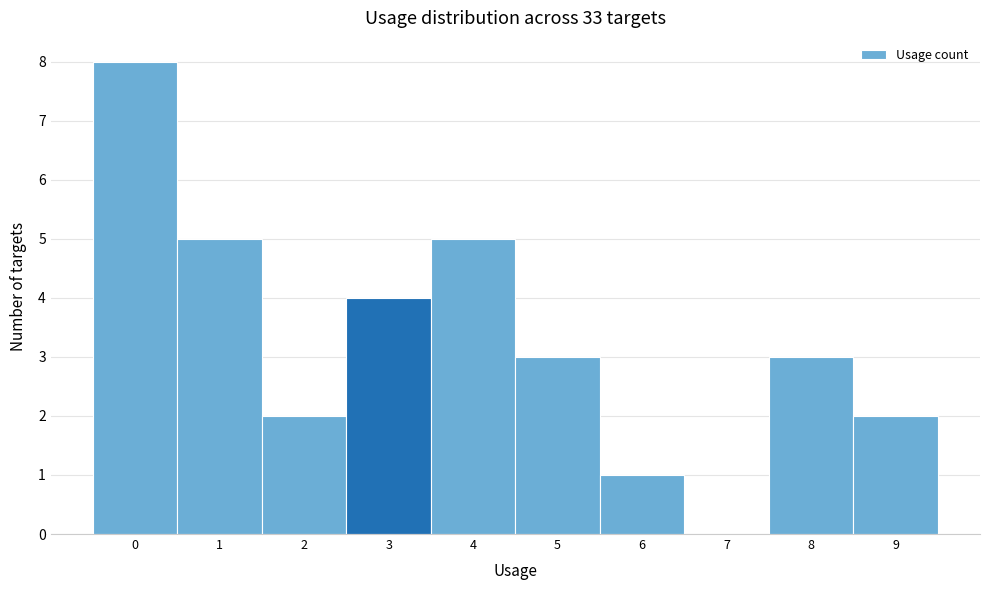

How tall is the bar that spans 8.5 to 9.5 on the x-axis? The values are not printed on the chart, so give them approximately, as read against the axis.

2